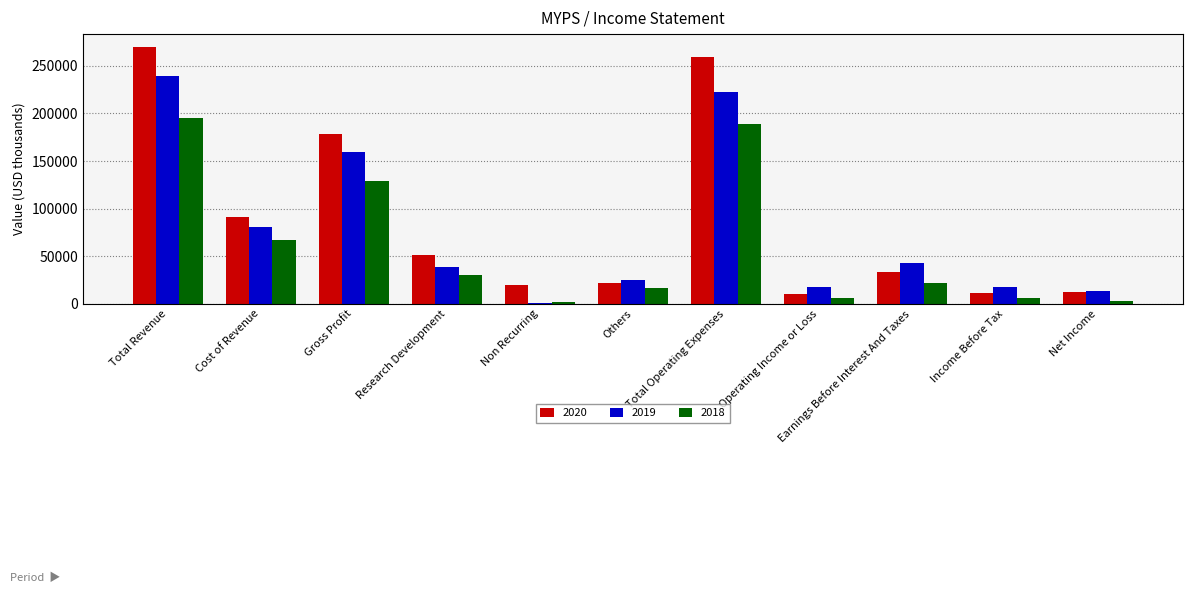

Are the bars grouped side by side (vs. stacked)?

Yes